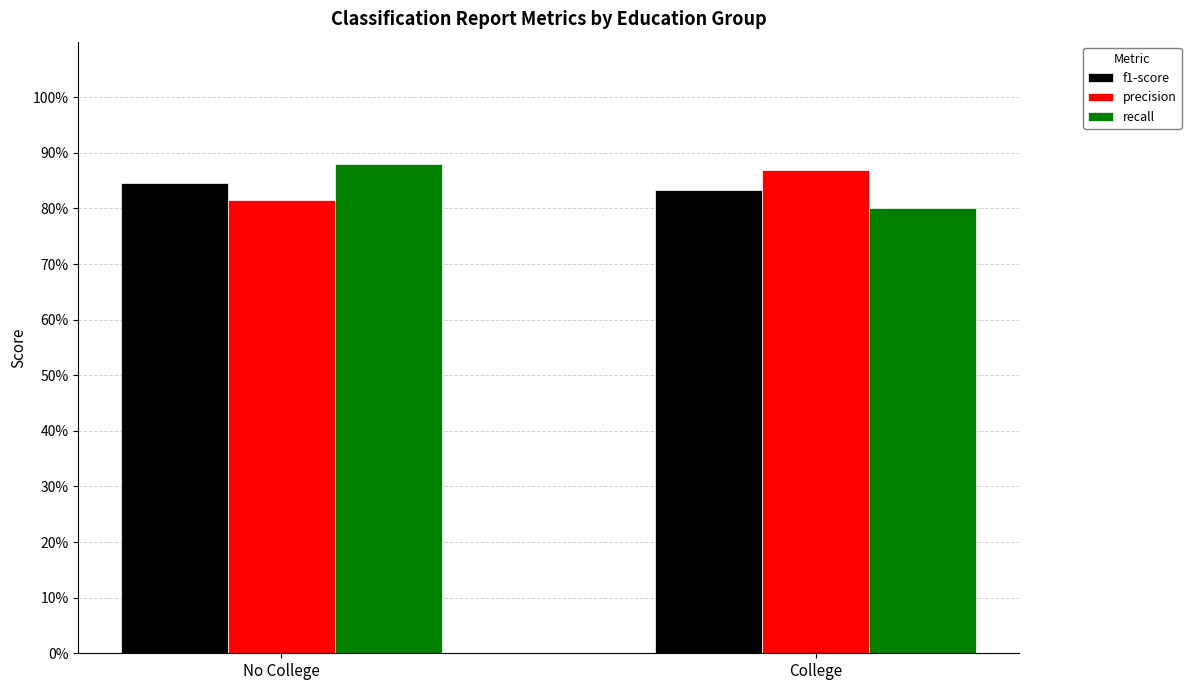

What is the difference between the recall values at No College and College?

0.1